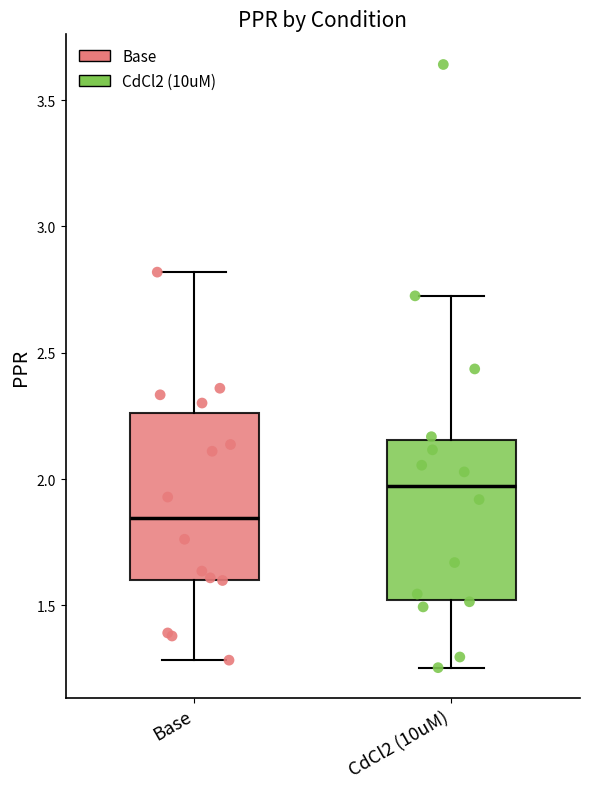

Which box has the lowest median line?

Base